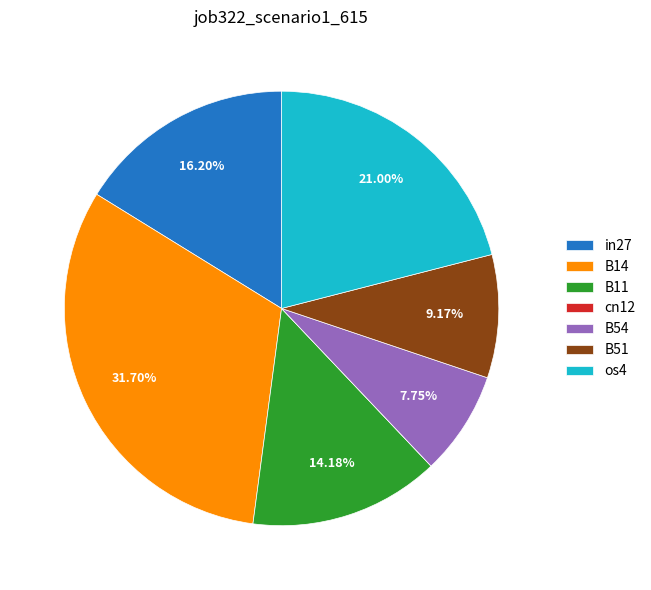

Between B54 and B11, which is larger?

B11